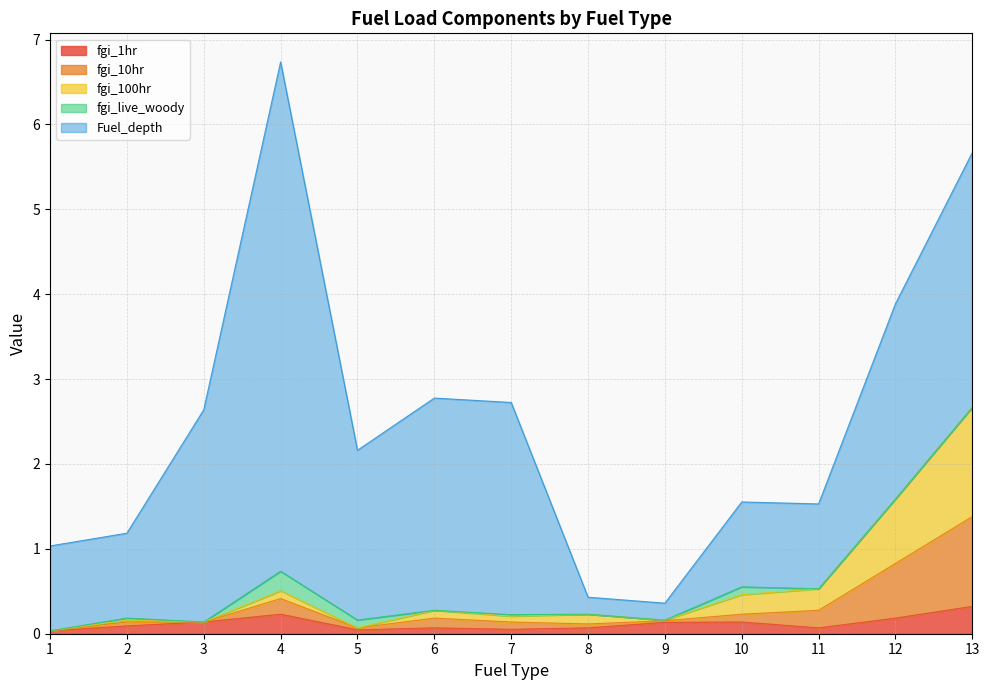

In fgi_1hr, how many points are higher than both neighbors (excluding endpoints)?

3